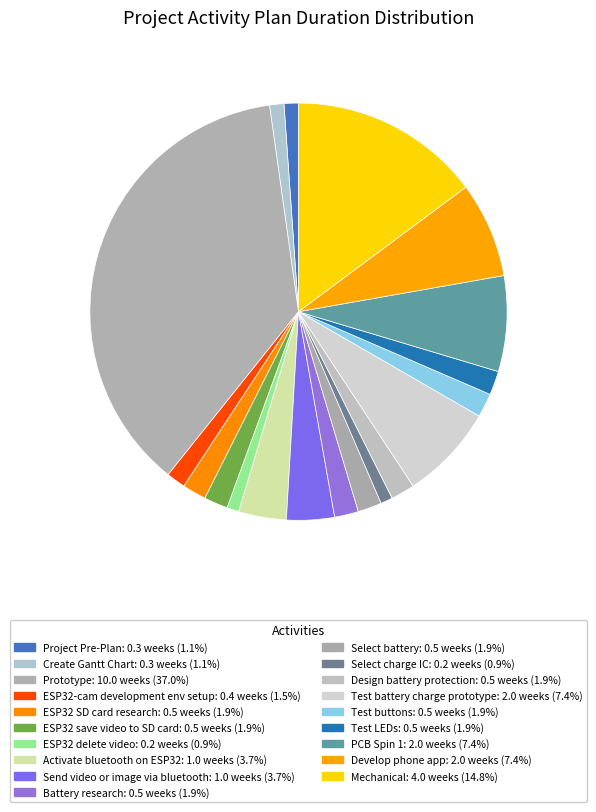

To the nearest percent, what is the average slice percentage?

5%